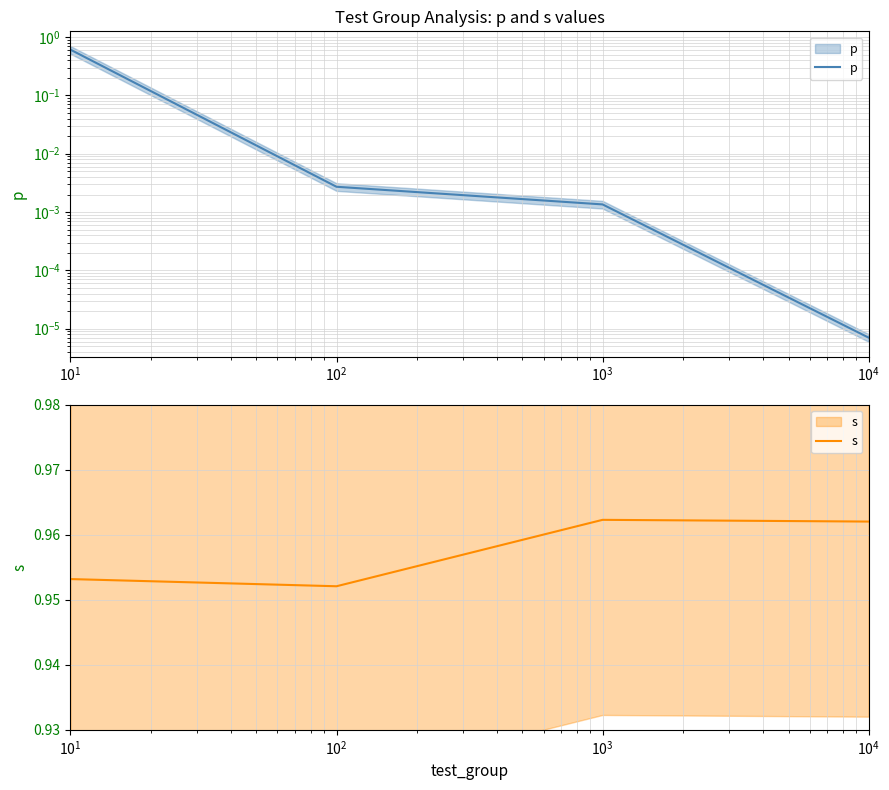

Count the s values in the range 0 to 1.

4